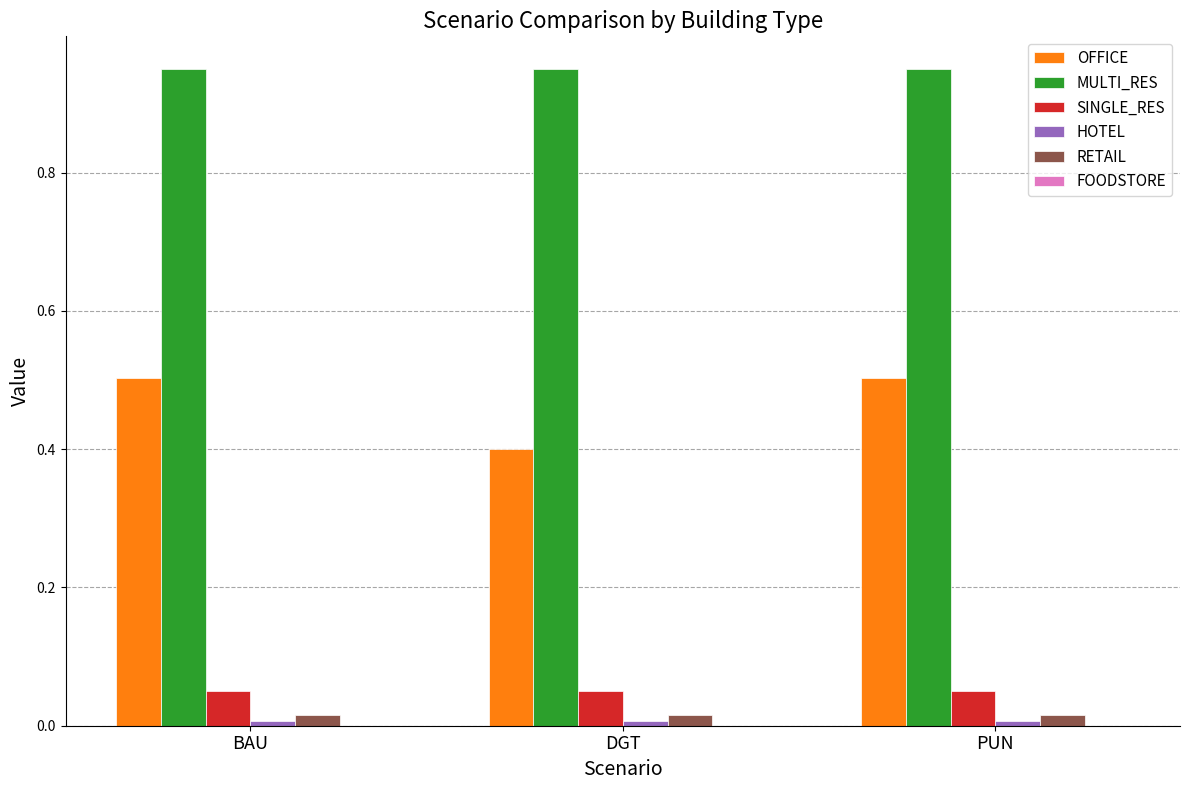

The RETAIL series shows 0.0 at BAU. True or false?

True